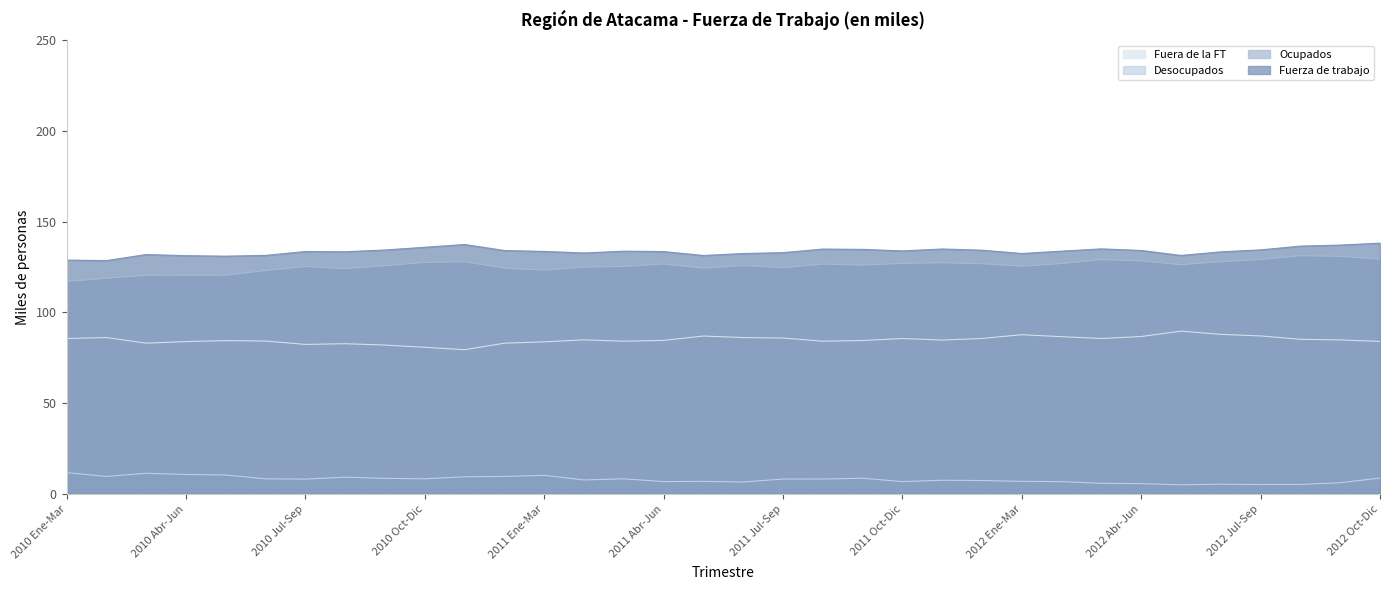

What is the difference between the maximum and second lowest values in the Fuerza de trabajo series?

9.3